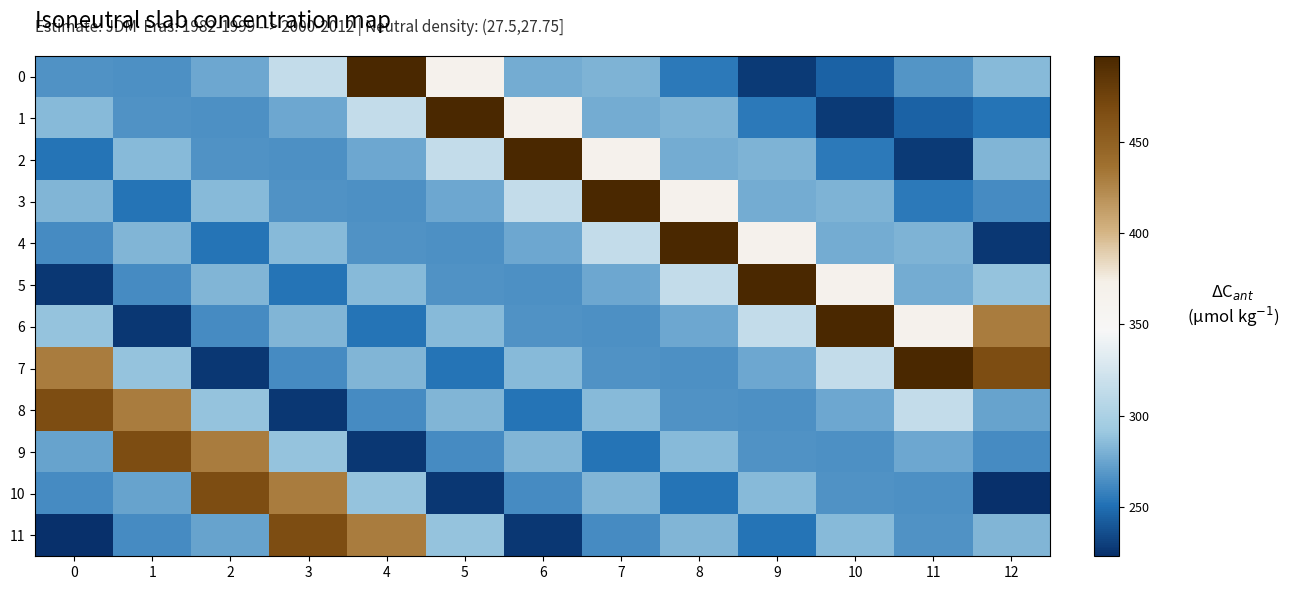

Which series has the widest spread of values?

4